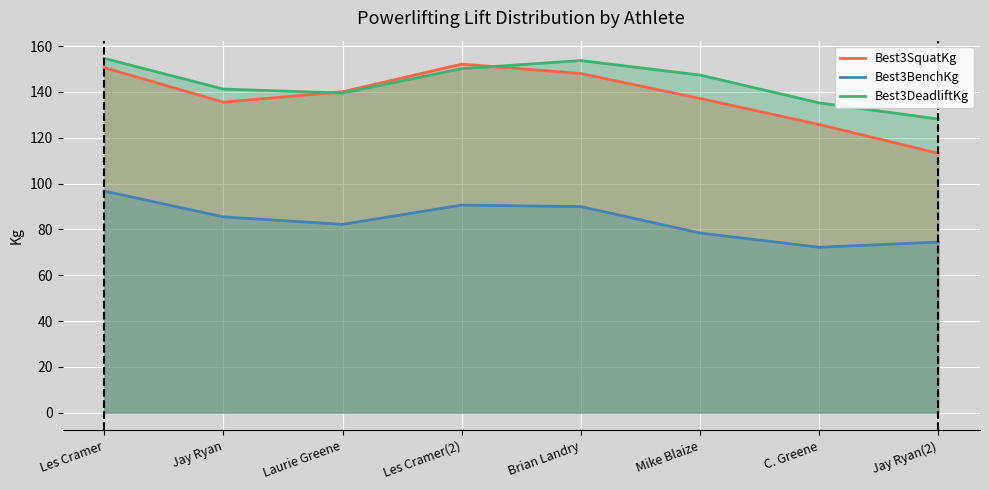

What is the label of the 3rd point from the left?

Laurie Greene